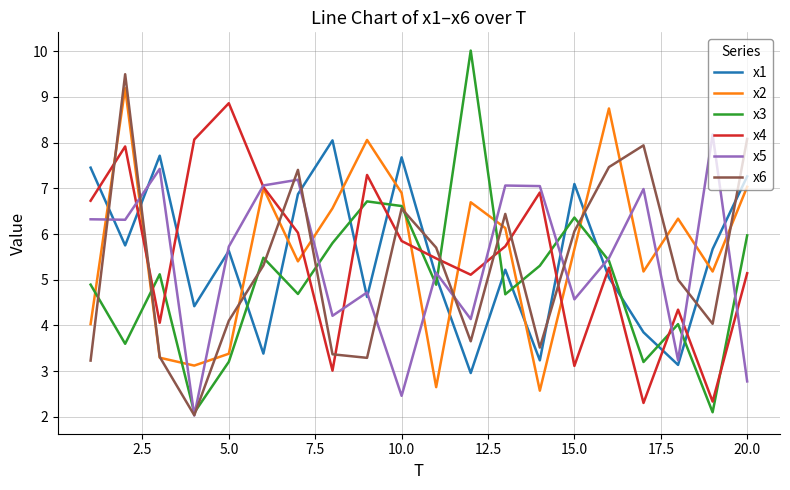

Which series has the largest total across all categories?

x2